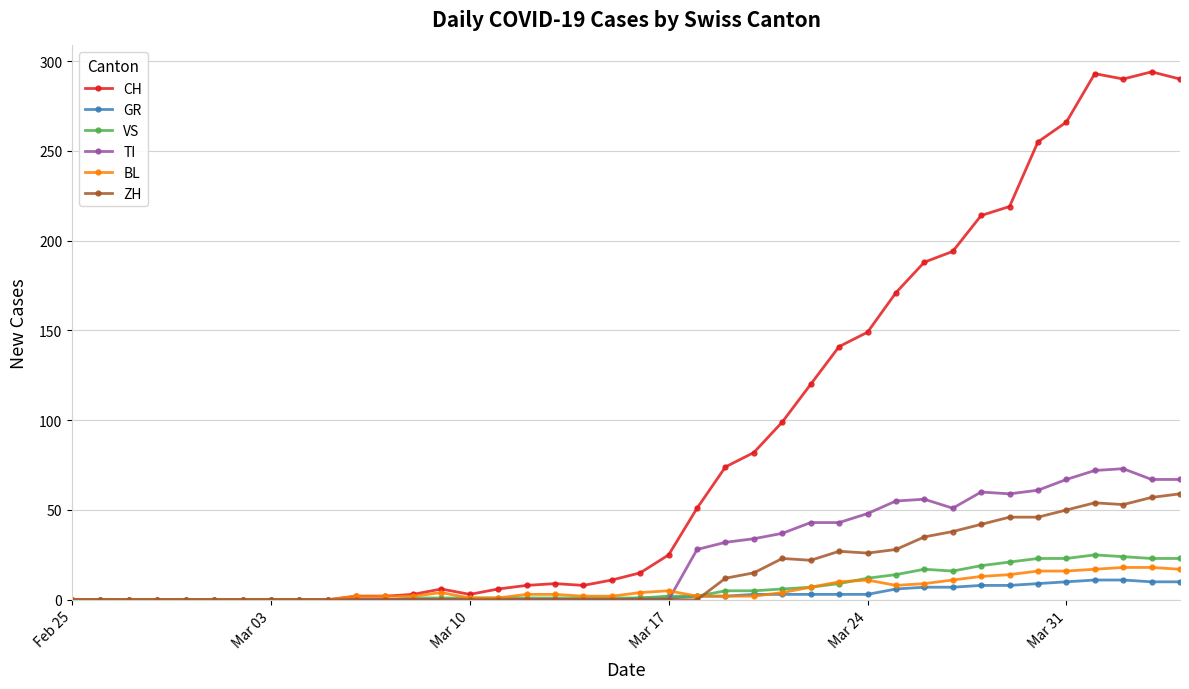

At how many categories does at least one series exceed 262?

5